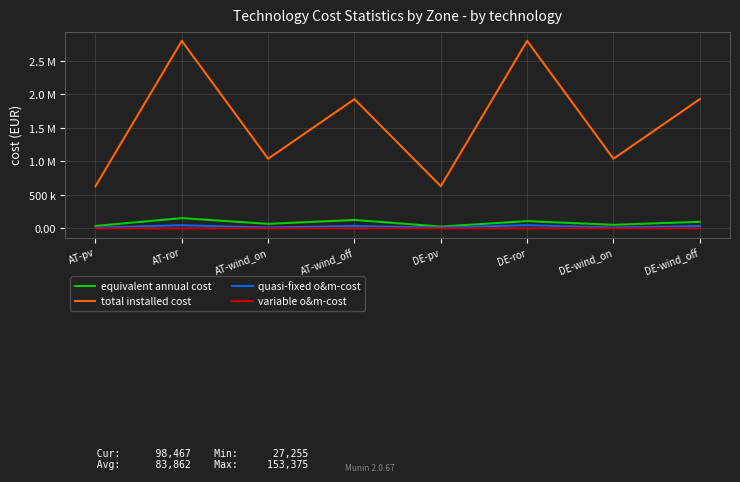

What is the difference between the highest and lowest values at AT-wind_off?

1929997.3